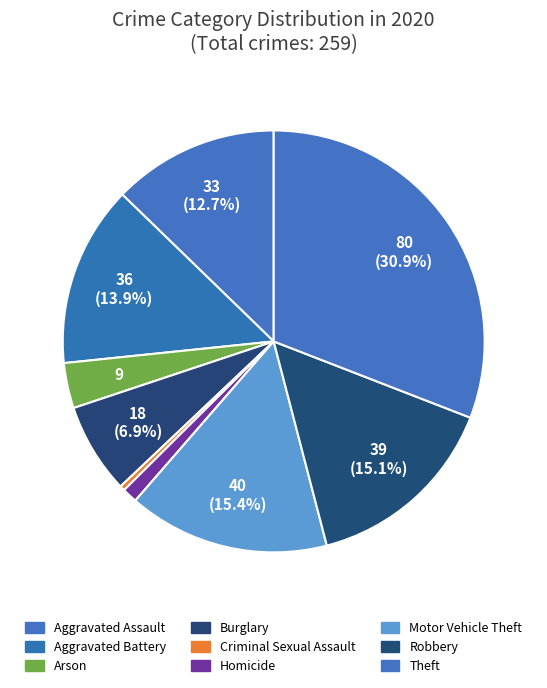

Is there any slice that represents more than half of the pie?

No